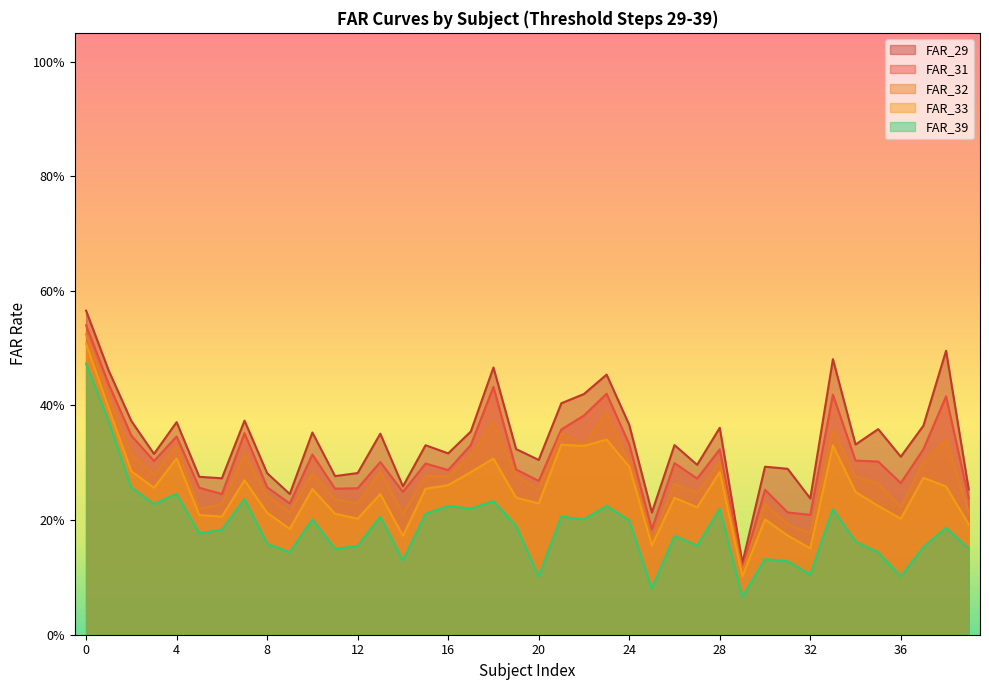

What is the sum of all FAR_32 values?

11.1